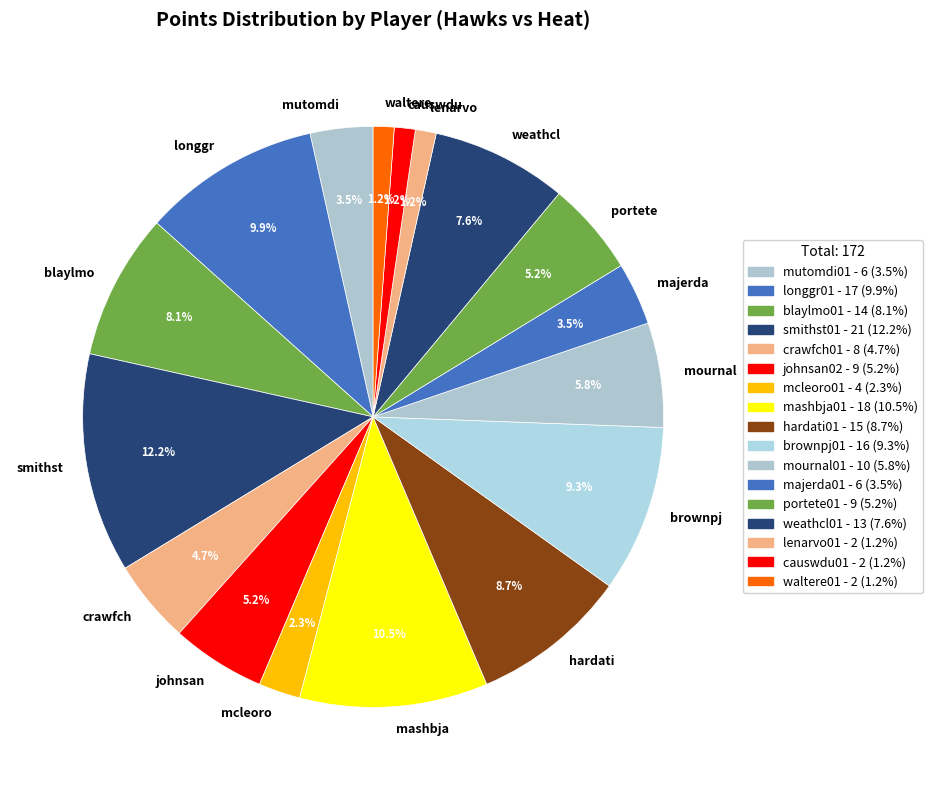

How many segments does this pie chart have?

17